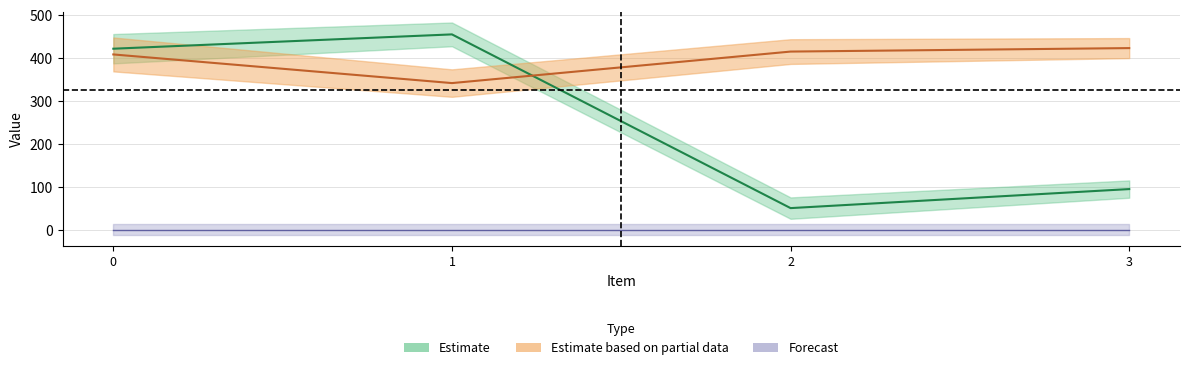

Is it true that x equals 165.3 at 3?

False